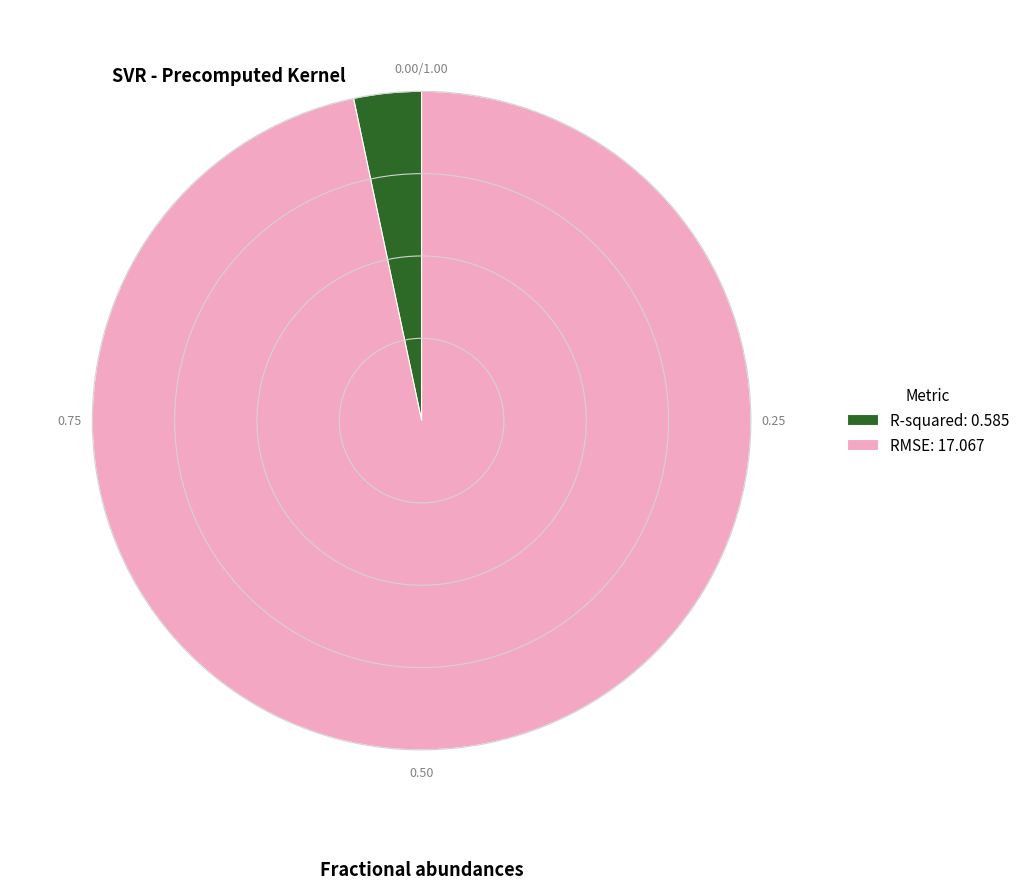

Which has a higher value, R-squared: 0.585 or RMSE: 17.067?

RMSE: 17.067